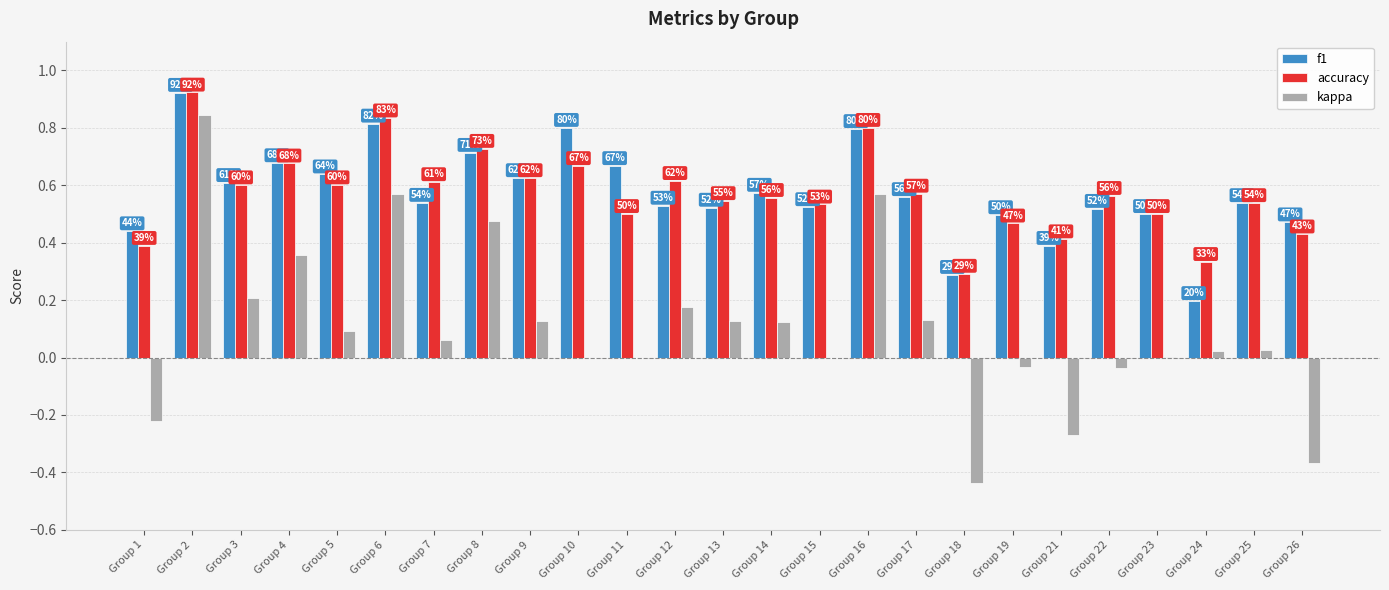

Which category has the highest value in the f1 series?

Group 2